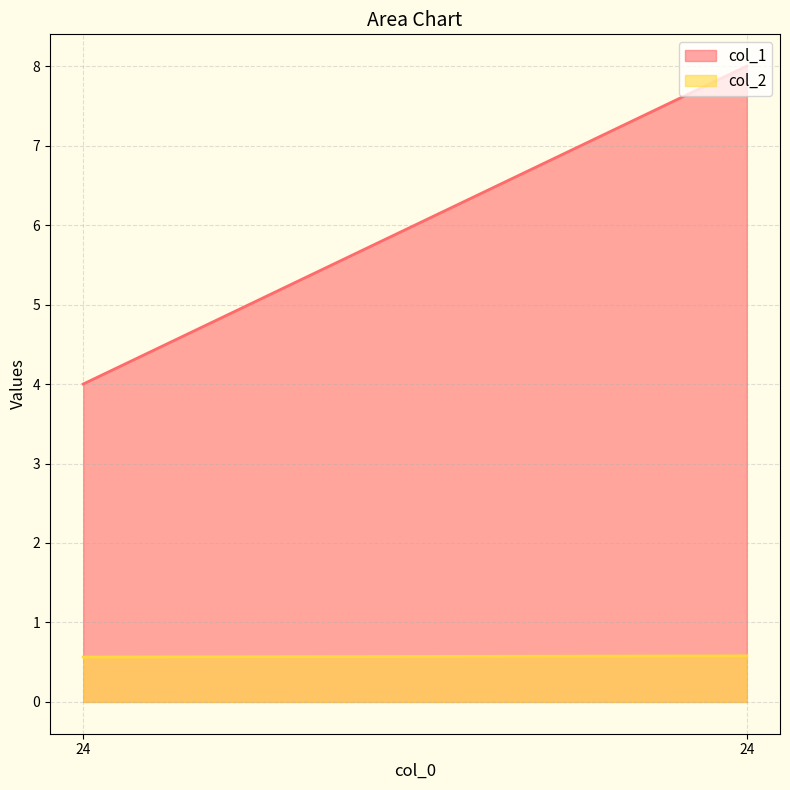

What is the maximum value shown in the chart?

8.0